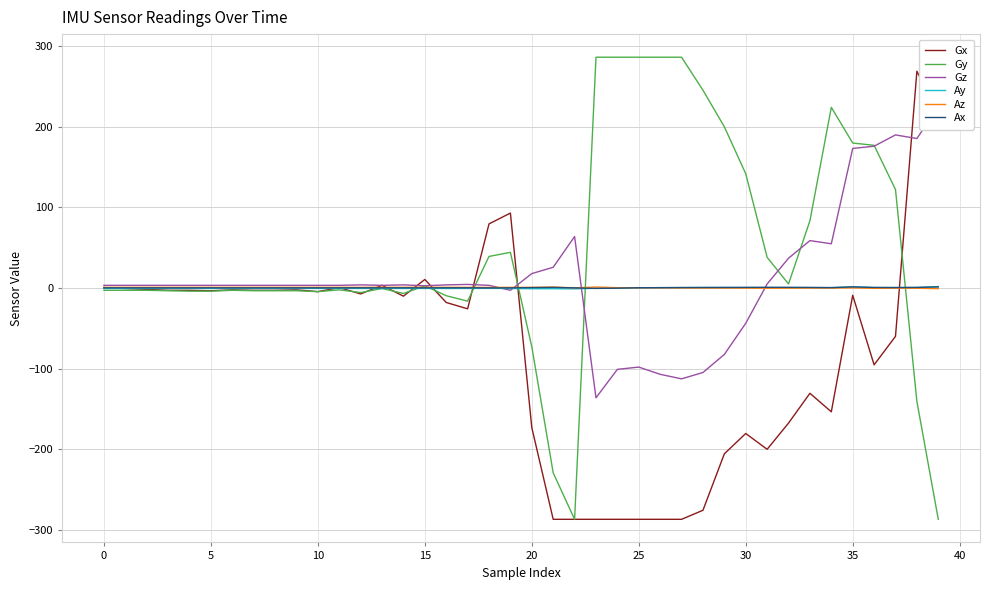

What is the sum of all Gy values?

1839.6